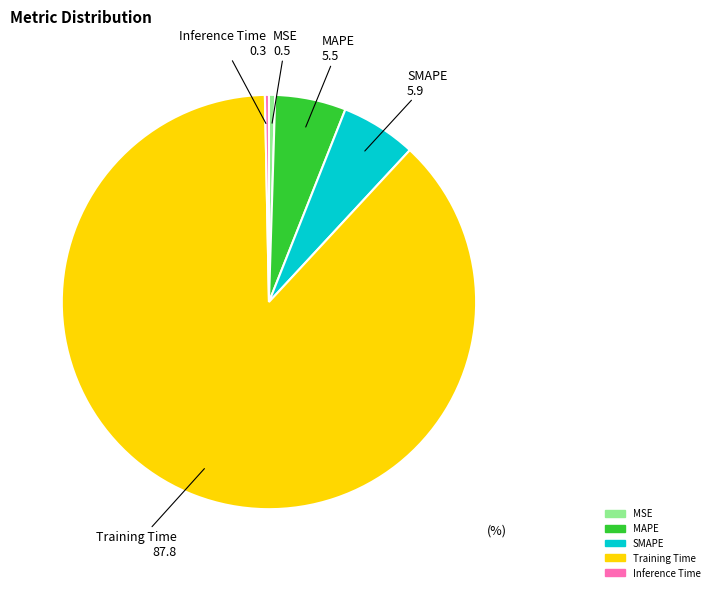

Which has a higher value, SMAPE or Inference Time?

SMAPE